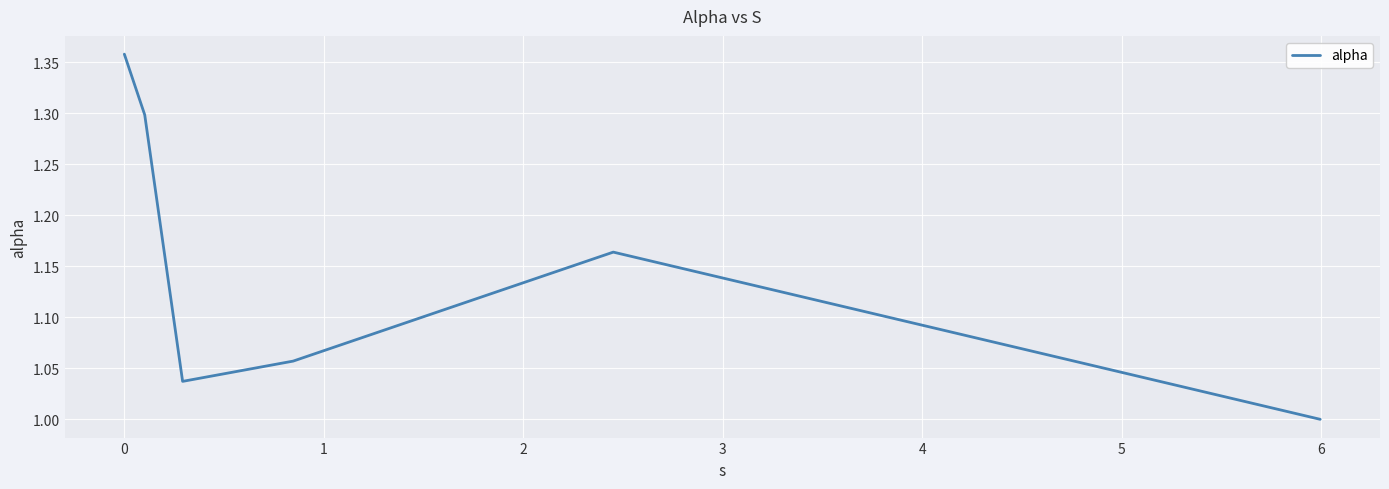

True or false: there are more than 2 points higher than both neighbors.

False